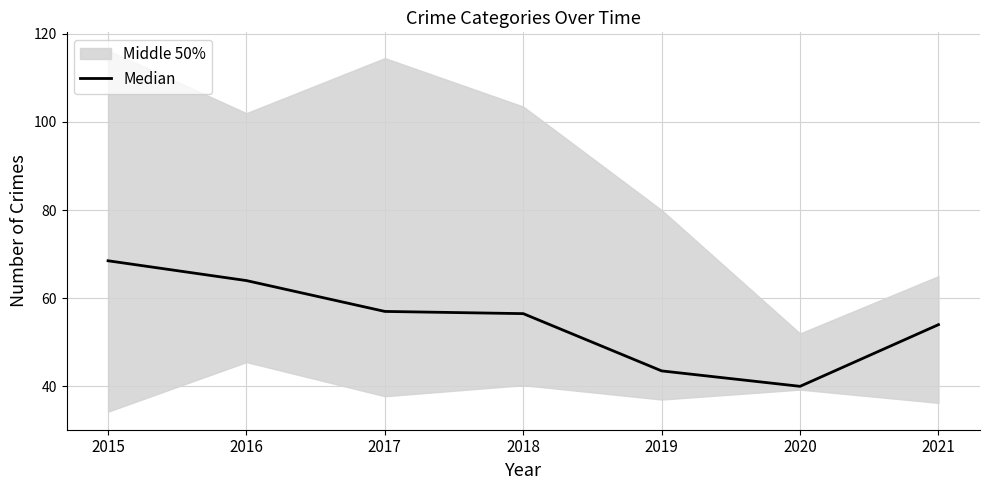

Read the value at 2021.

54.0